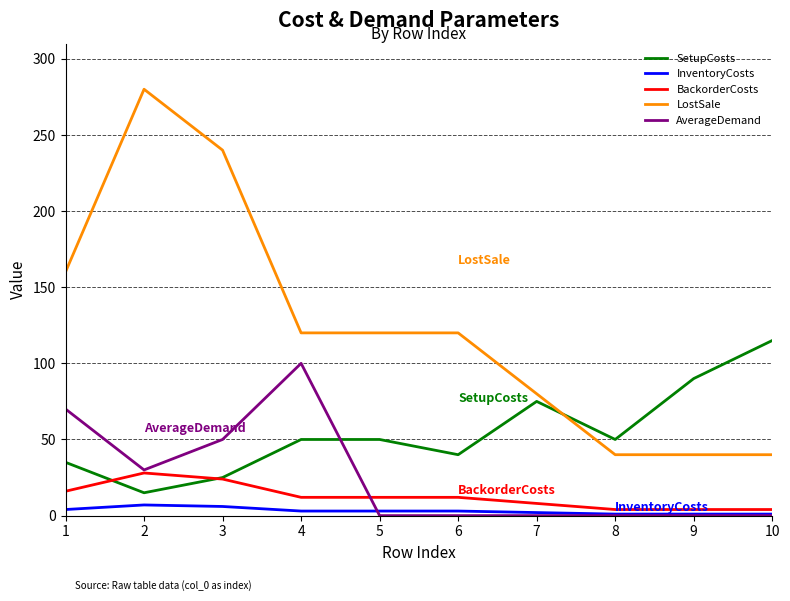

Which series has the largest total across all categories?

LostSale